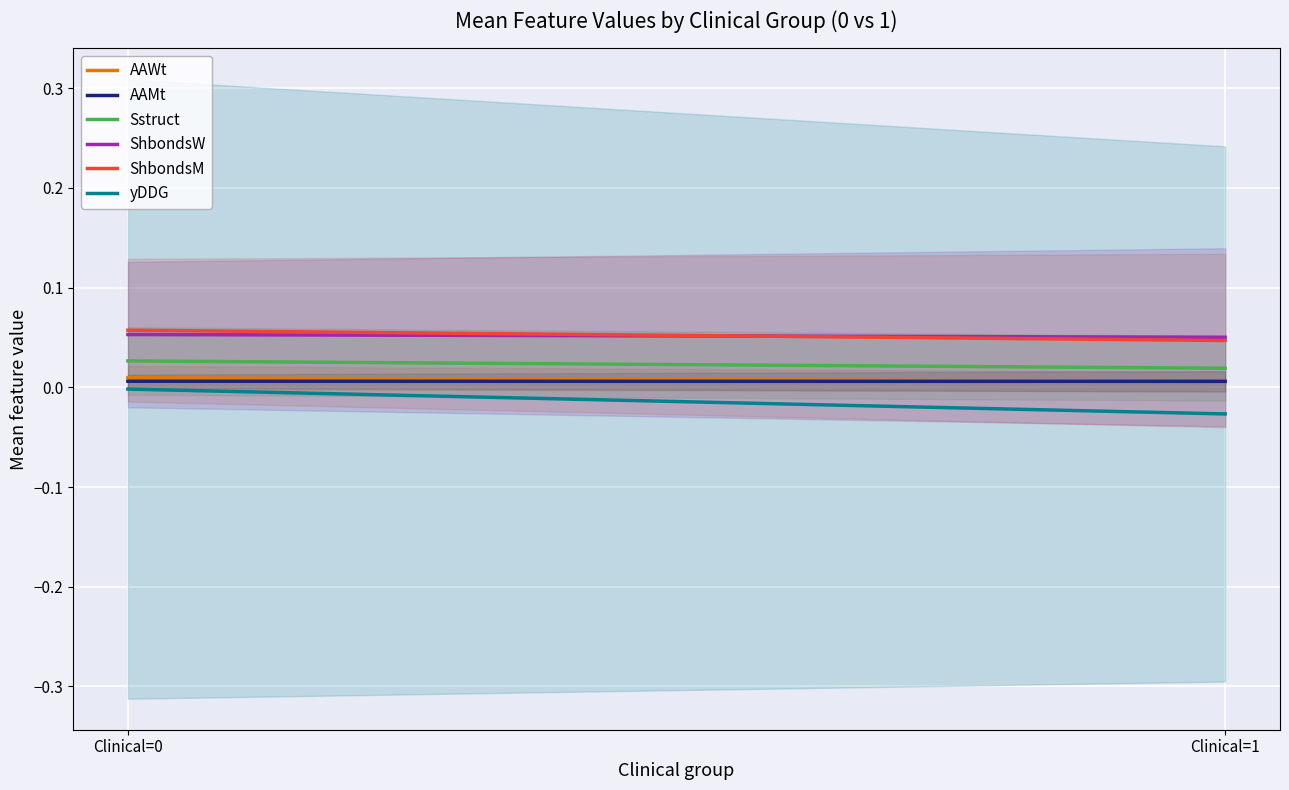

How many series are shown in this chart?

6